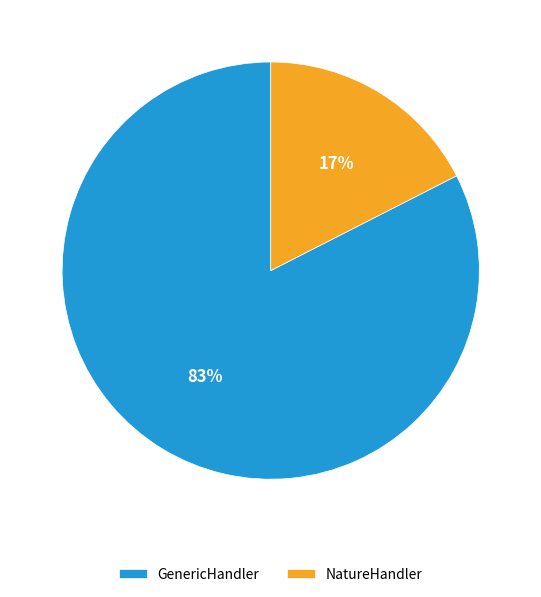

Do NatureHandler and GenericHandler together represent more than half of the pie?

Yes